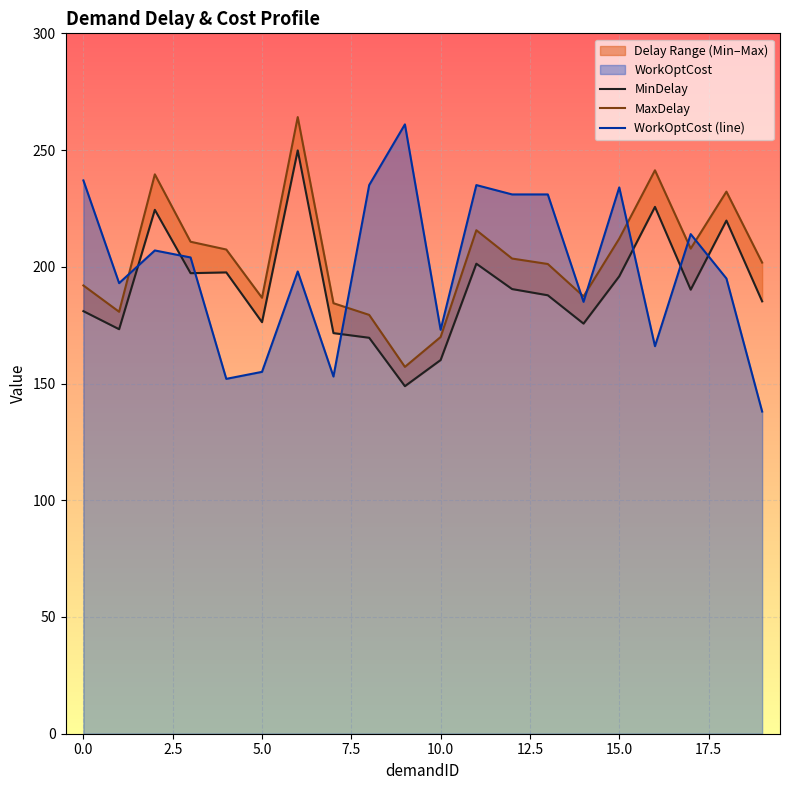

Count the number of categories in the chart.

20